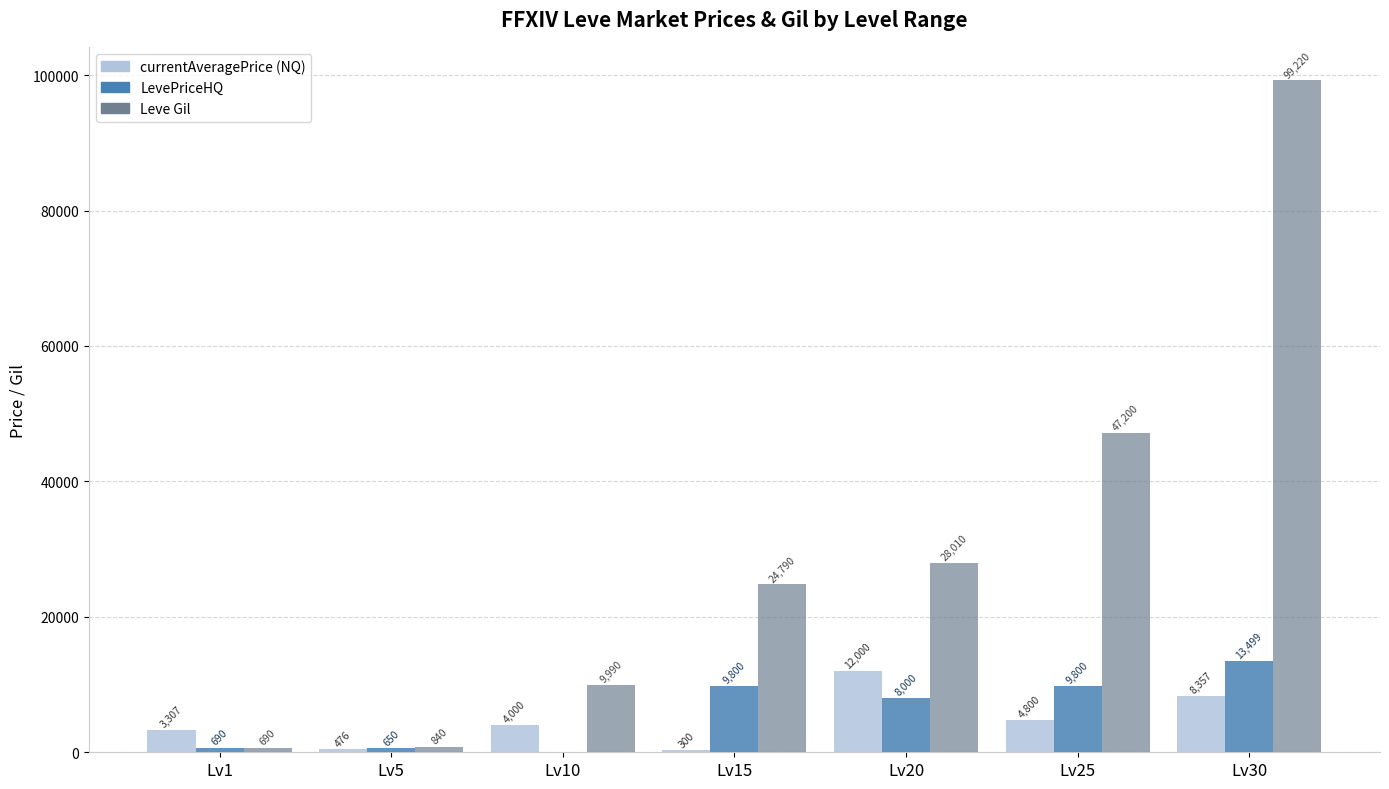

Is the value of LevePriceHQ at Lv1 greater than the value of currentAveragePrice (NQ) at Lv15?

Yes